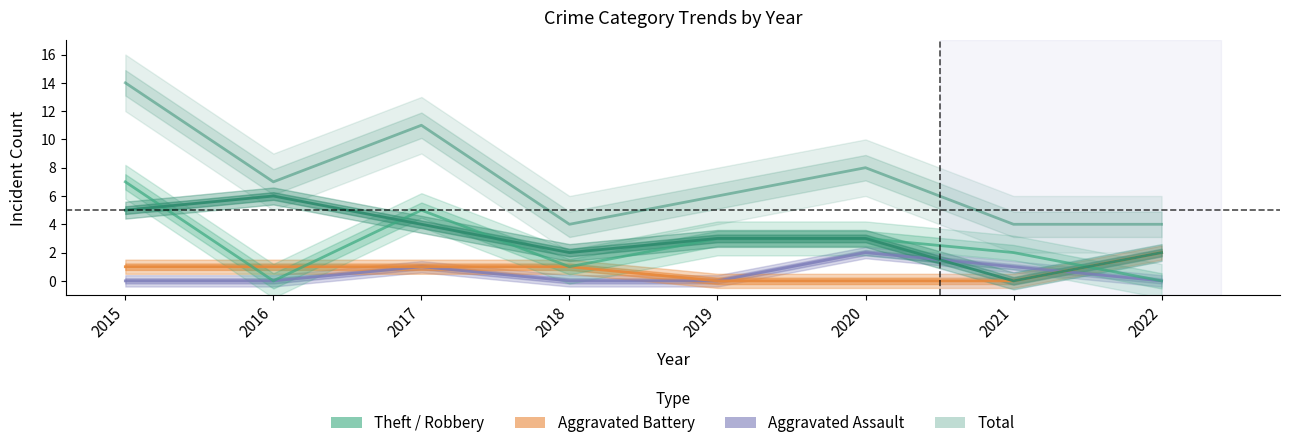

True or false: Robbery has a value of 1 at 2020.

False